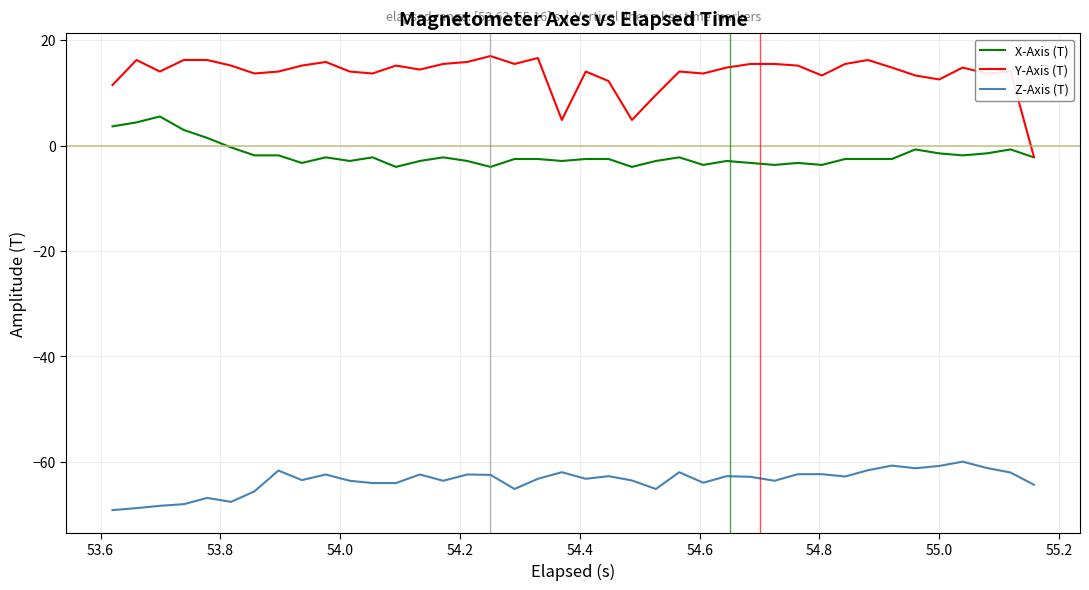

Which series has the widest spread of values?

Y-Axis (T)